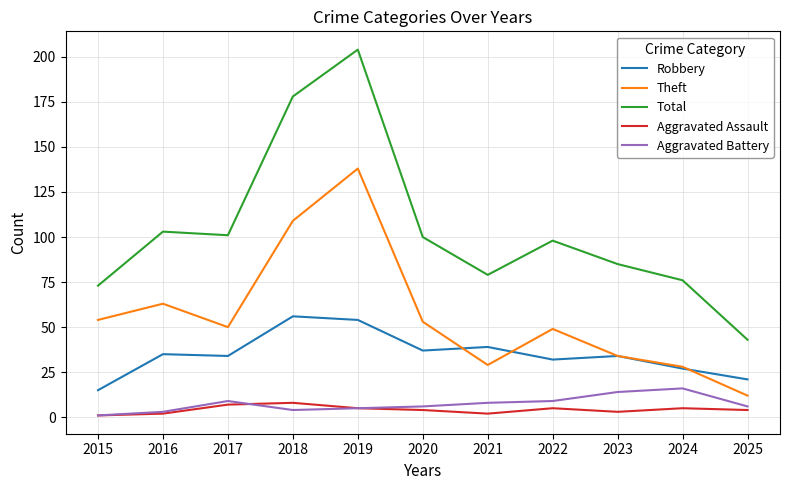

What is the lowest value of the Theft series?

12